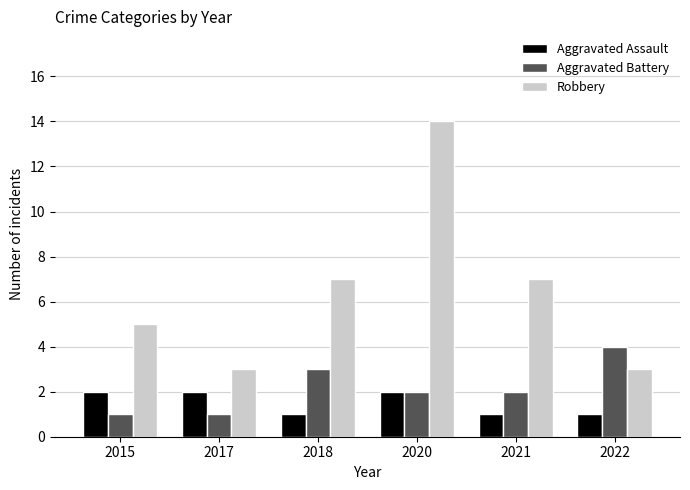

What is the maximum value for Aggravated Assault?

2